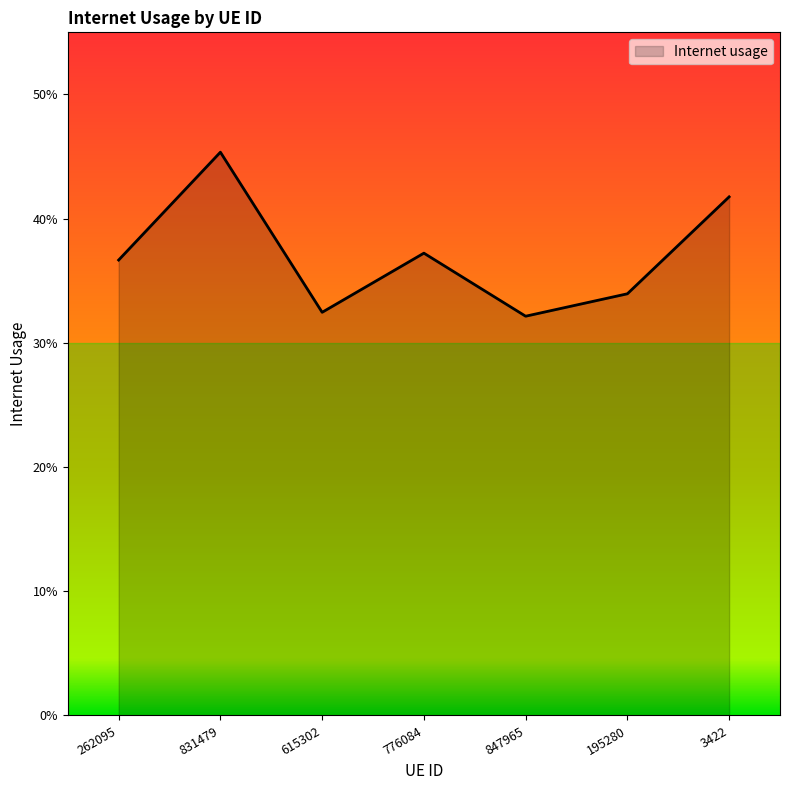

How many values are between 0 and 1?

7